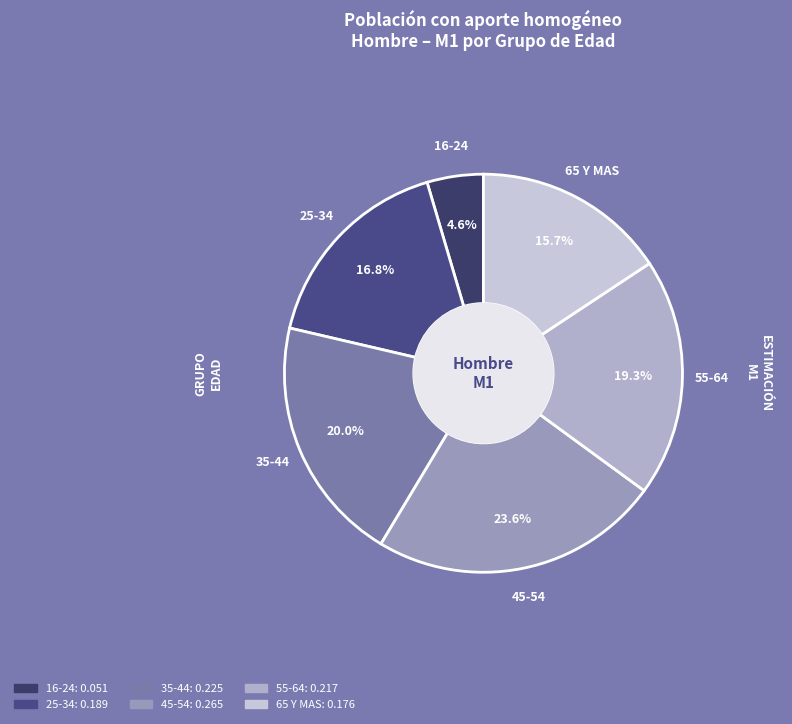

How many slices are in this pie chart?

6